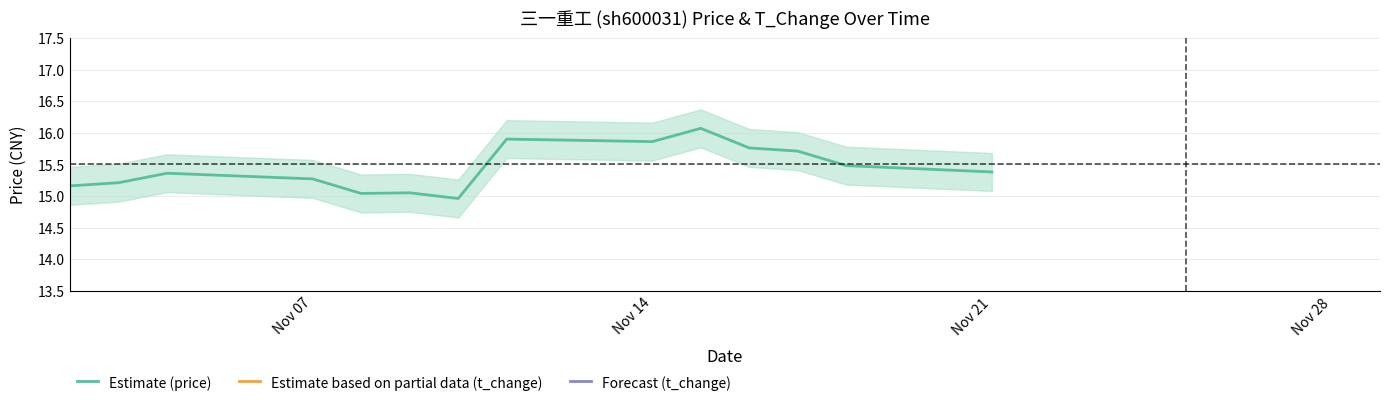

Is it true that Estimate (price) equals 23.6 at Nov 14?

False